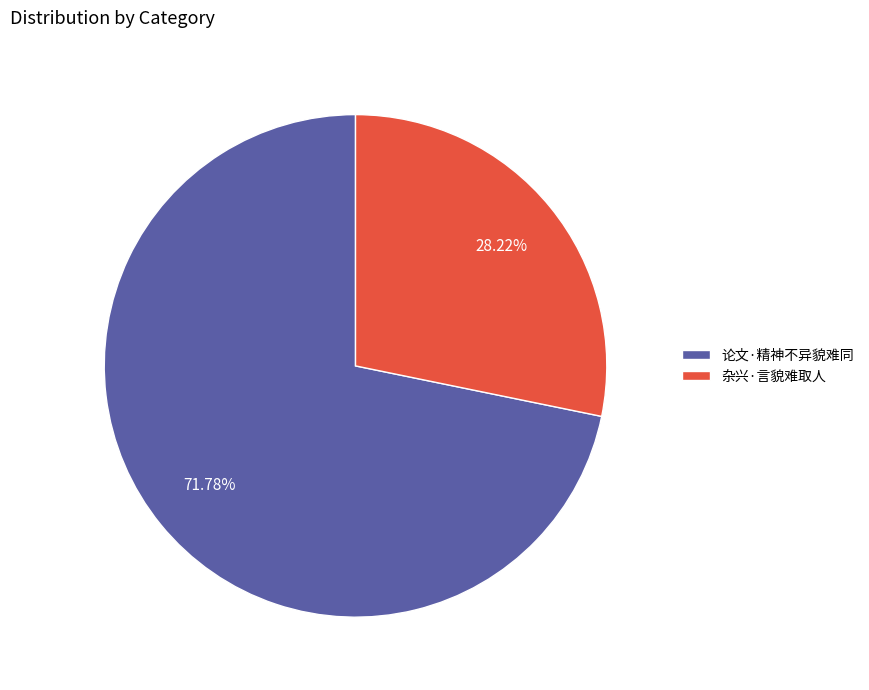

To the nearest percent, what is the combined percentage of 论文·精神不异貌难同 and 杂兴·言貌难取人?

100%